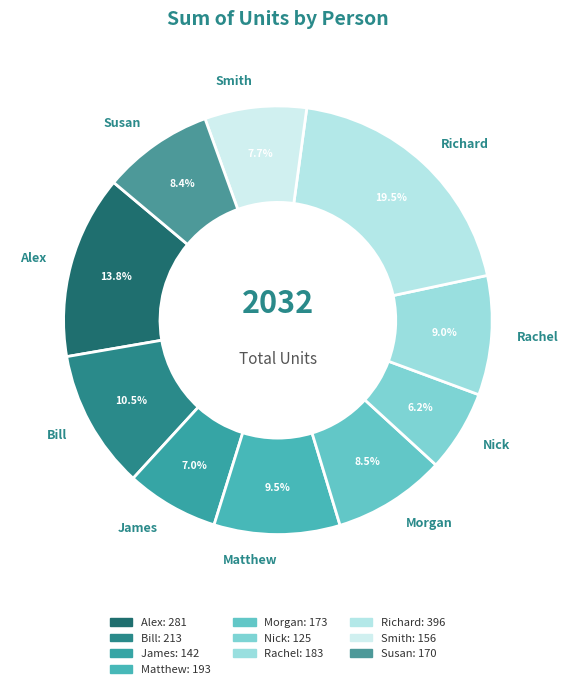

How many slices are in this pie chart?

10